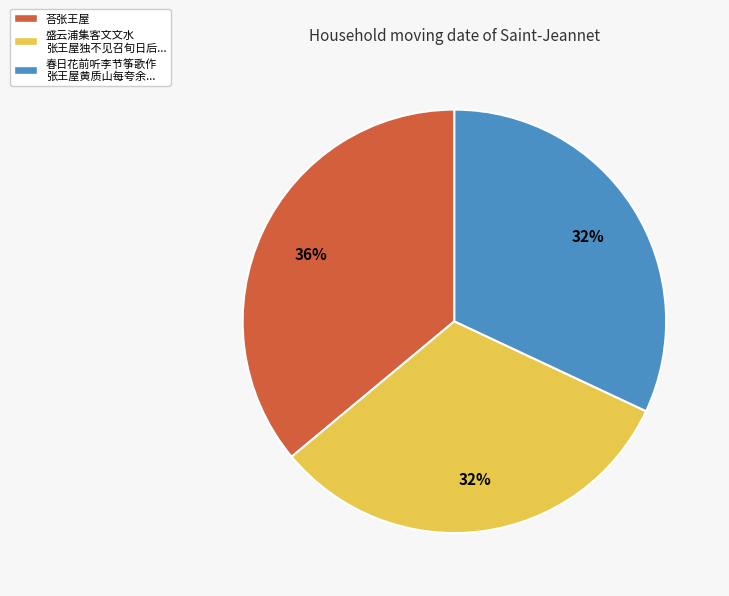

Does any single category account for the majority?

No